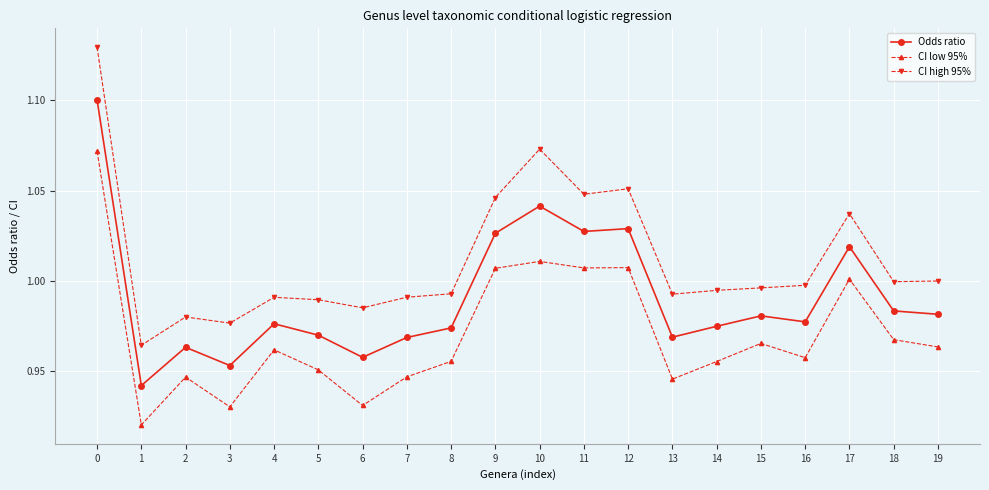

True or false: CI high 95% and Odds ratio cross at least once.

False